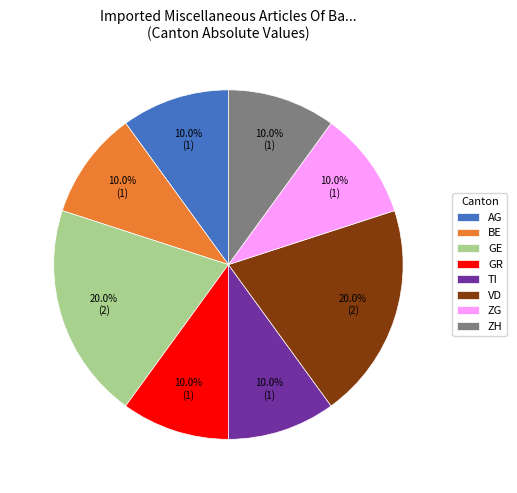

Does ZH account for over 50% of the chart?

No